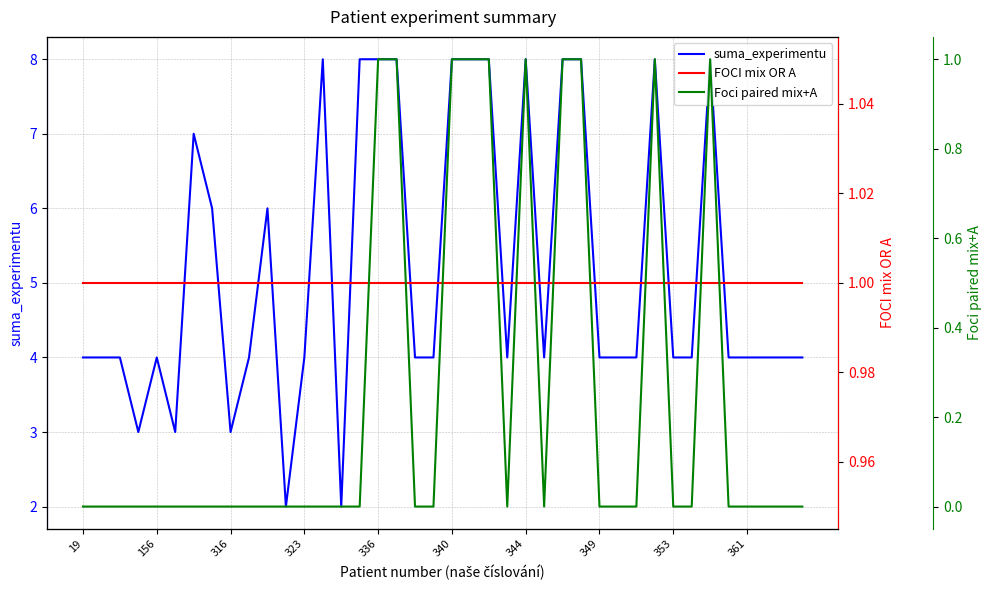

What is the maximum value shown in the chart?

8